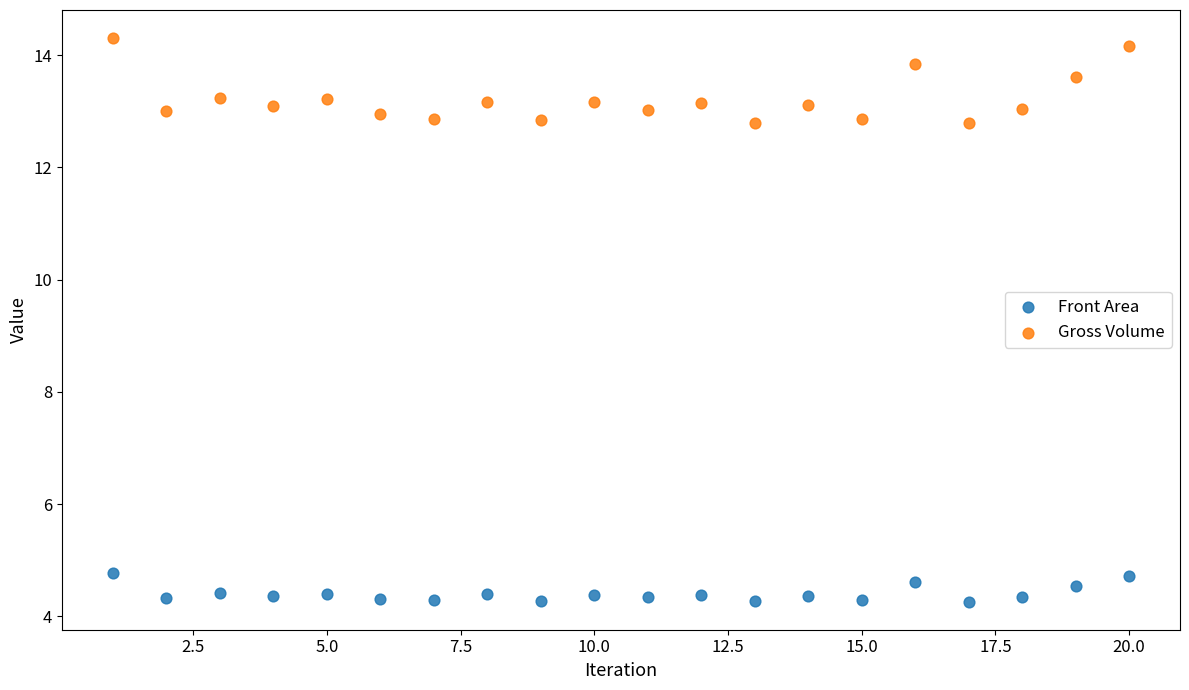

Which series reaches the minimum Y coordinate?

Front Area